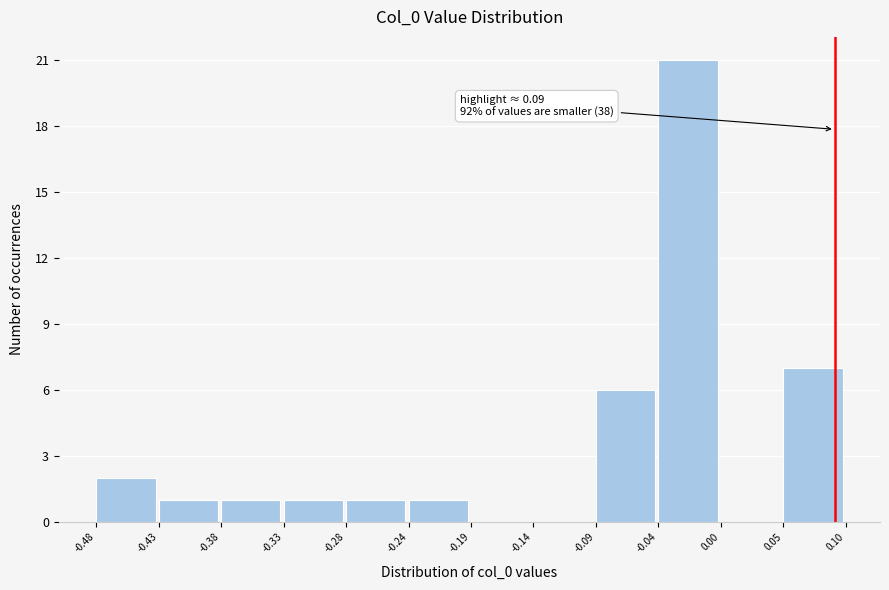

Which range on the x-axis has the tallest bar?

-0.04 to 0.00